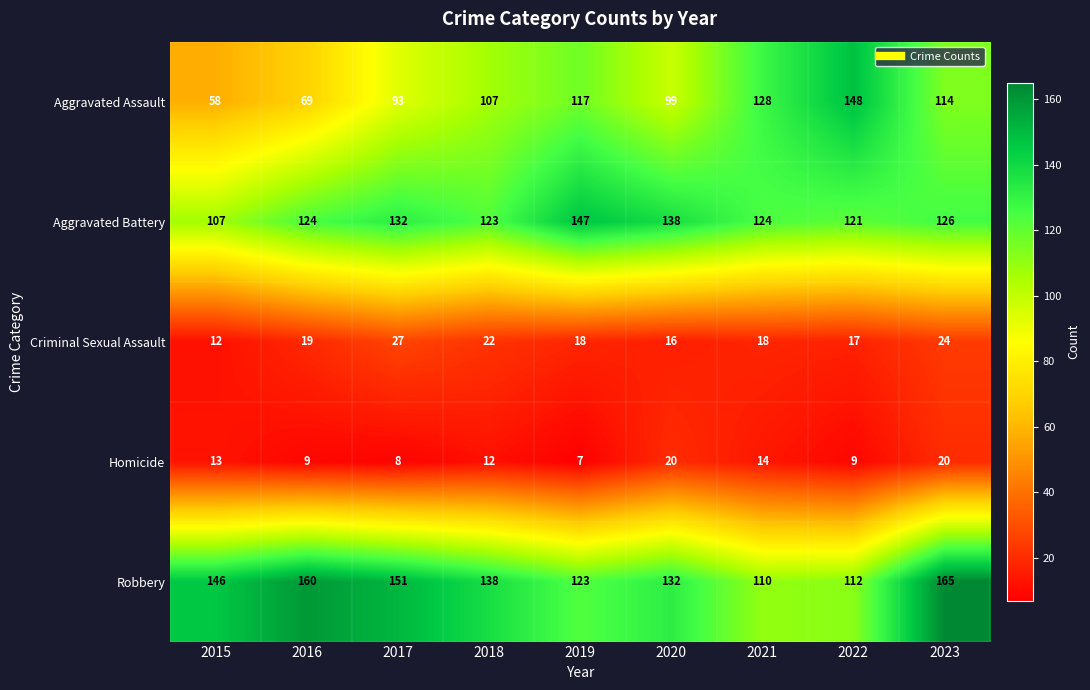

What is the spread (max minus min) of values at 2017?

143